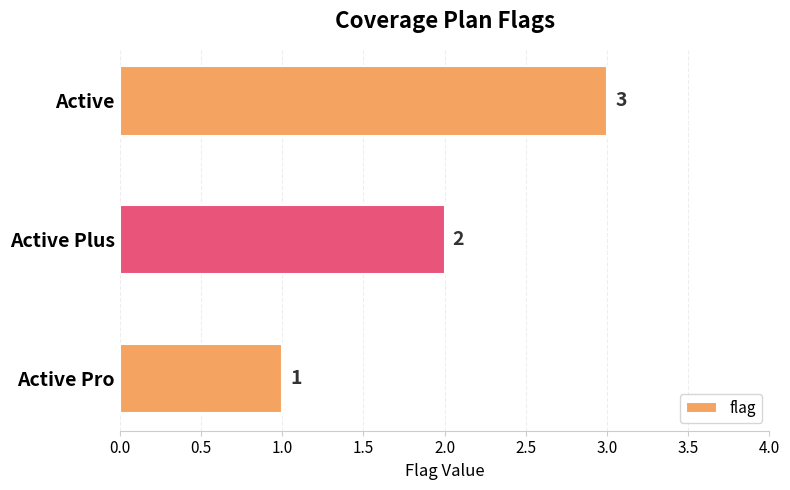

Is it true that the value at Active is 4?

False